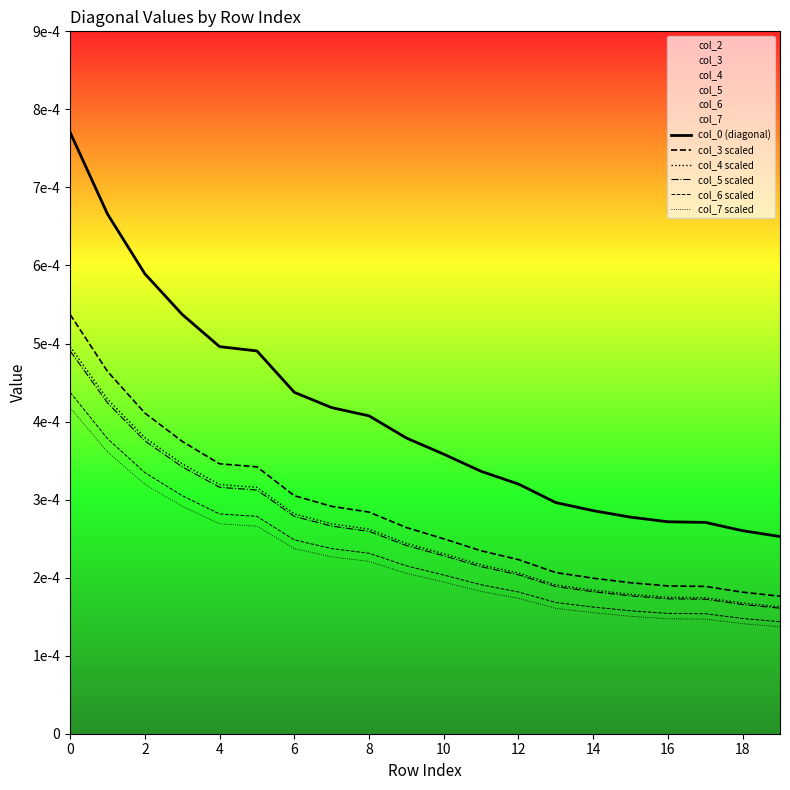

Does the chart display data point markers on the line(s)?

No